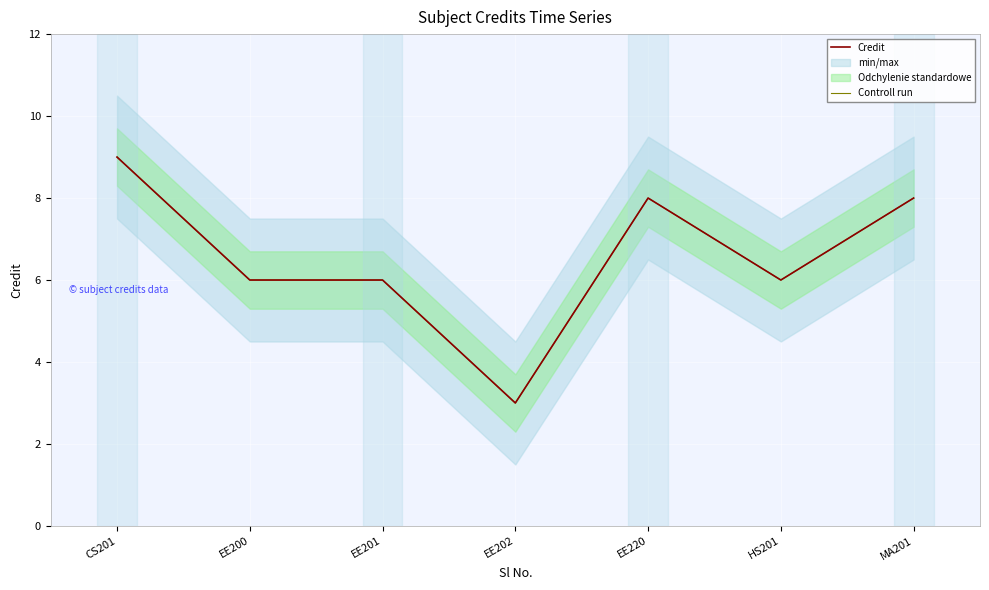

At how many categories does at least one series exceed 8?

1